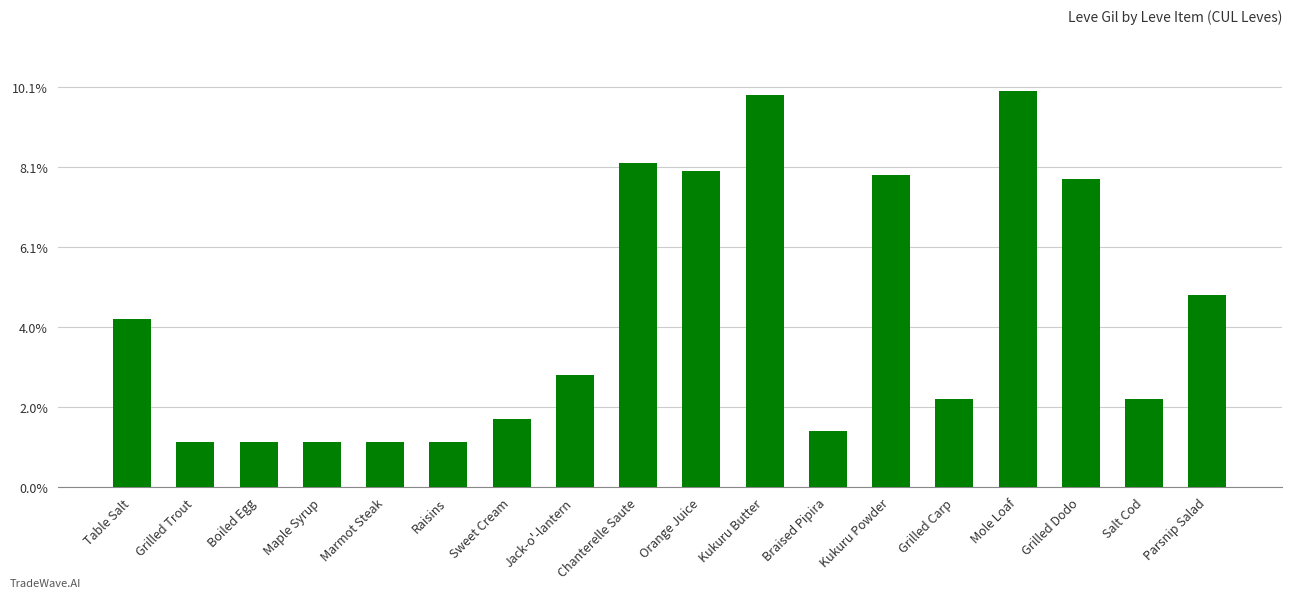

At which label does the data first exceed 280?

Table Salt